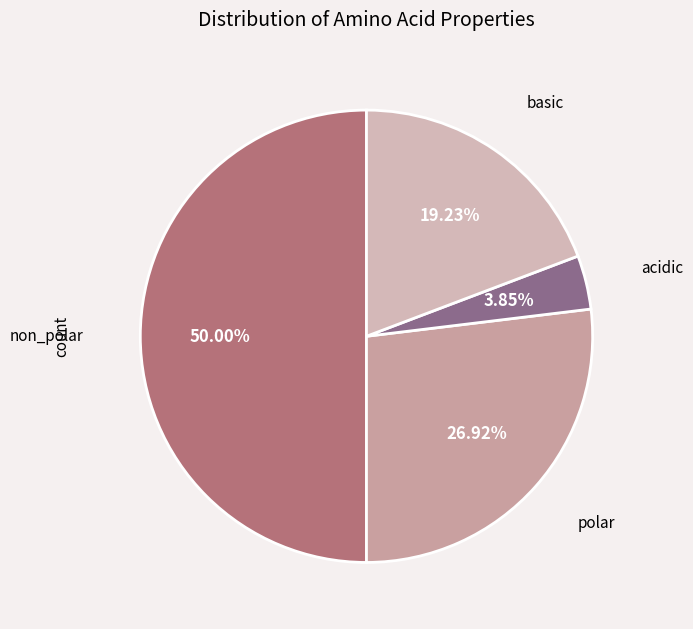

Approximately how many times larger is the value at acidic compared to non_polar?

0.1